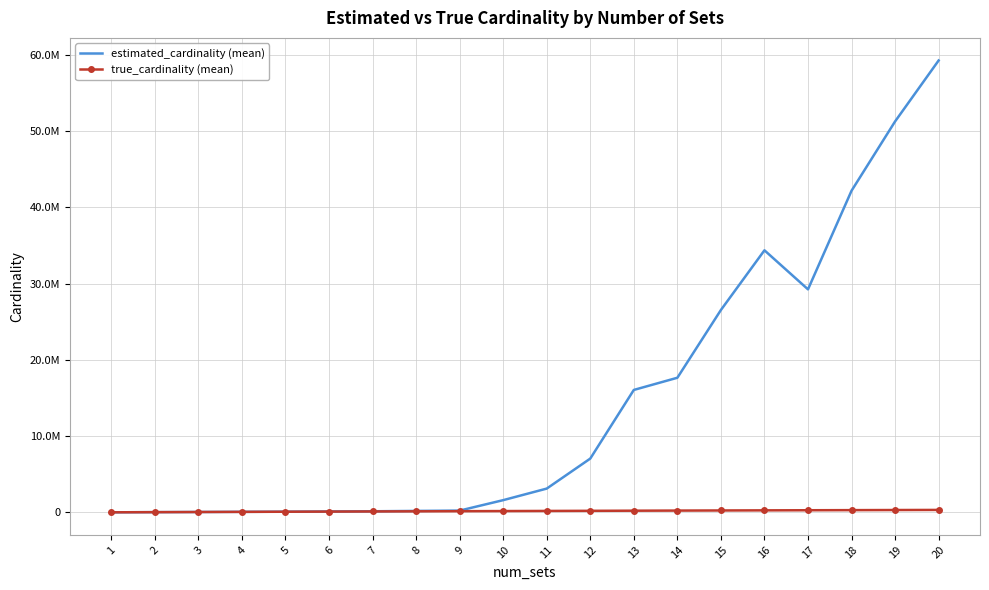

The value of estimated_cardinality (mean) at 8 is 67694.5. True or false?

False